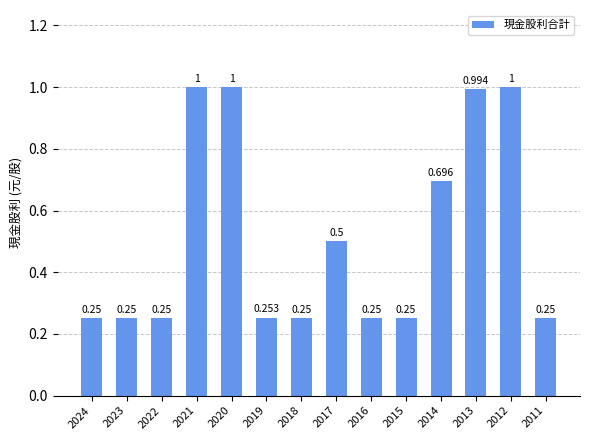

Are the bars horizontal?

No